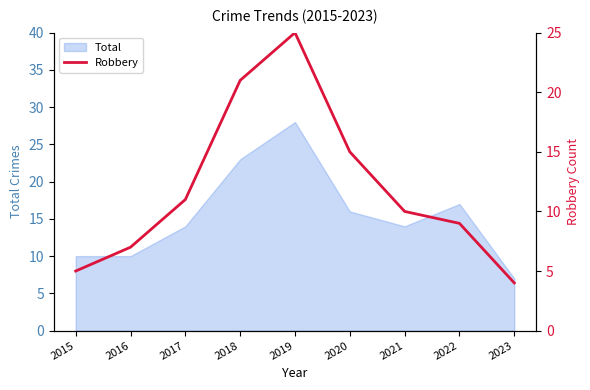

The value of Total at 2018 is 23. True or false?

True